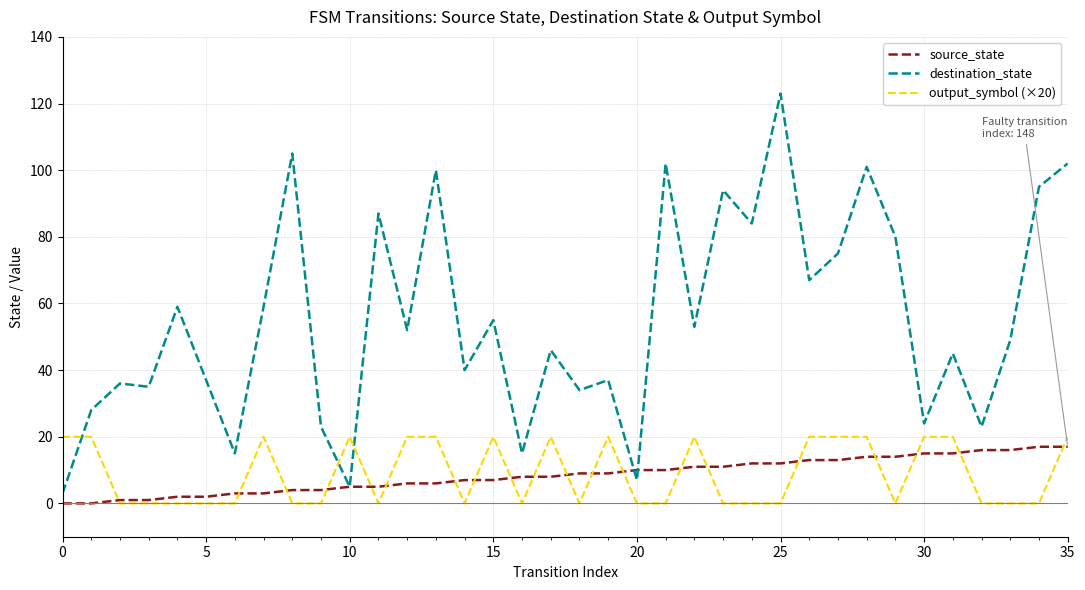

Which series has the largest total across all categories?

destination_state